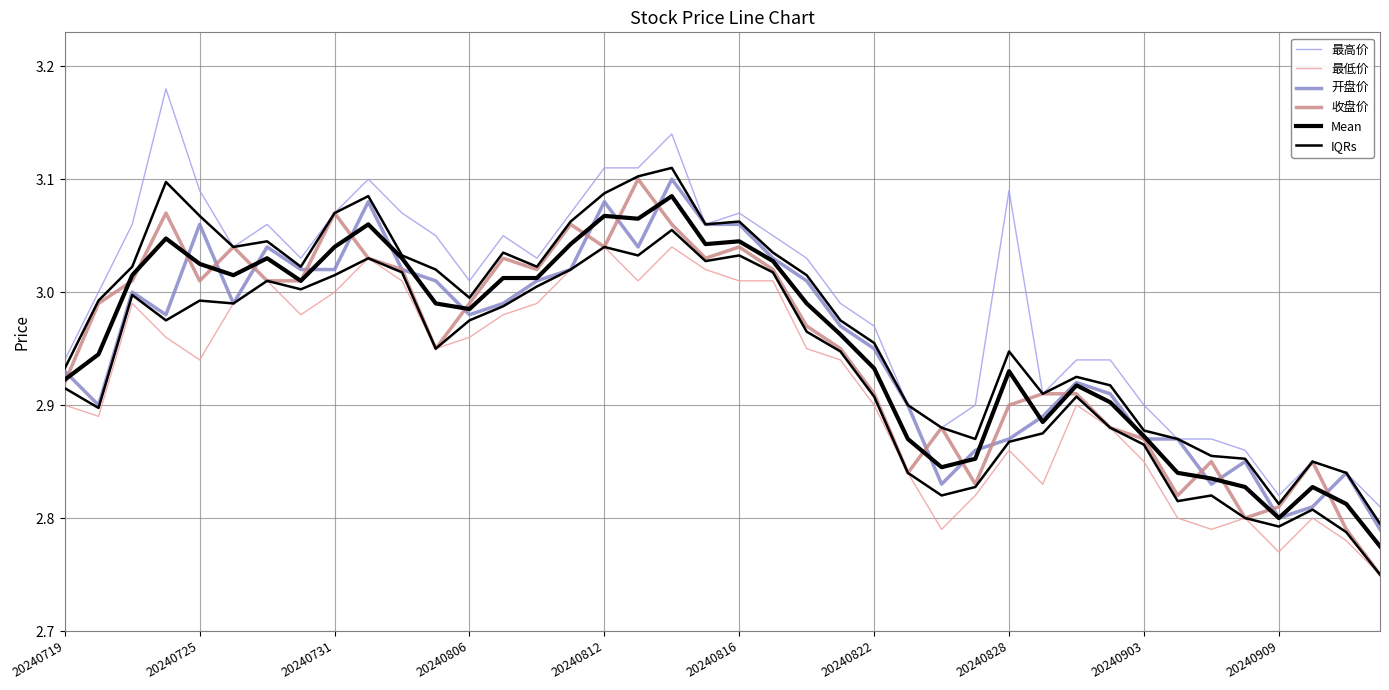

At how many categories does at least one series exceed 3?

22